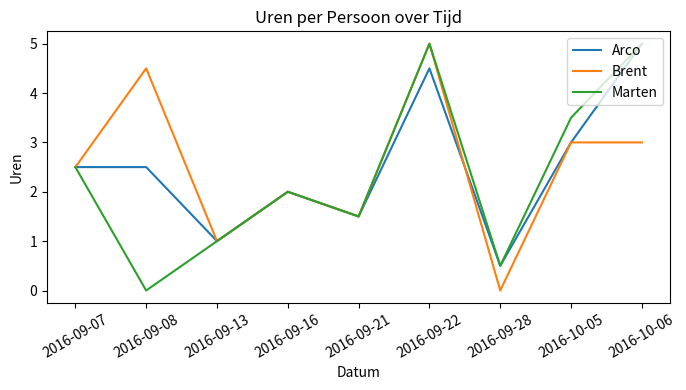

Where is Brent nearest to the value 2?

2016-09-16